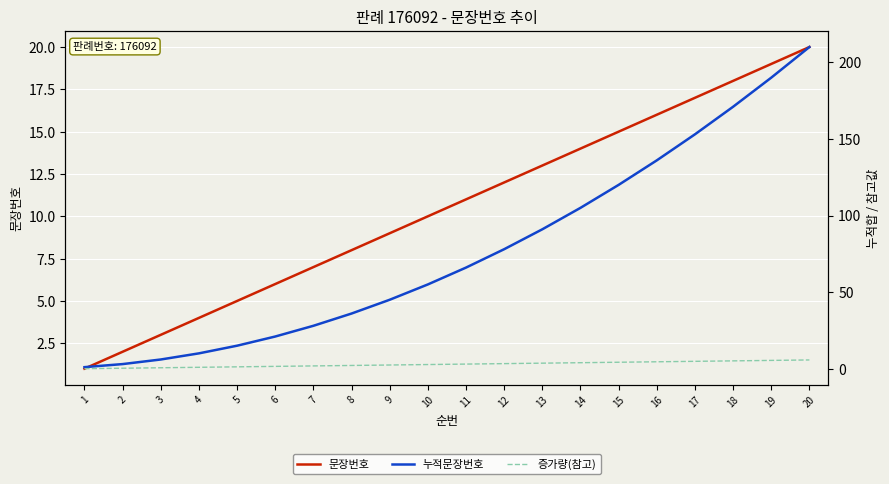

How many lines are shown in the chart?

3